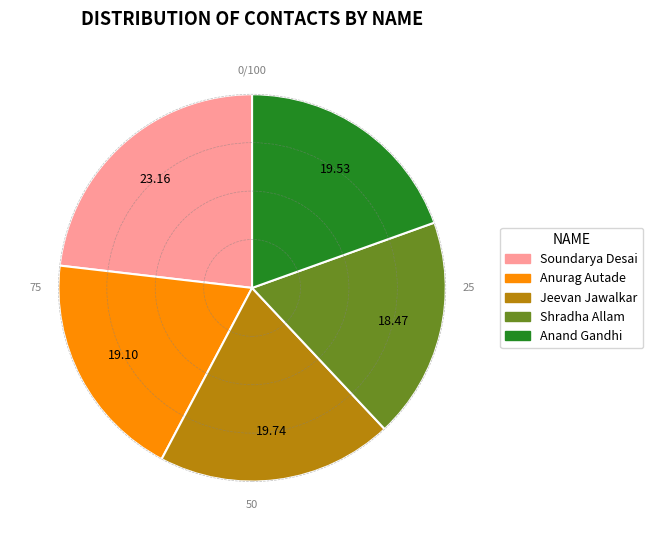

Approximately how many times larger is the value at Shradha Allam compared to Anurag Autade?

1.0